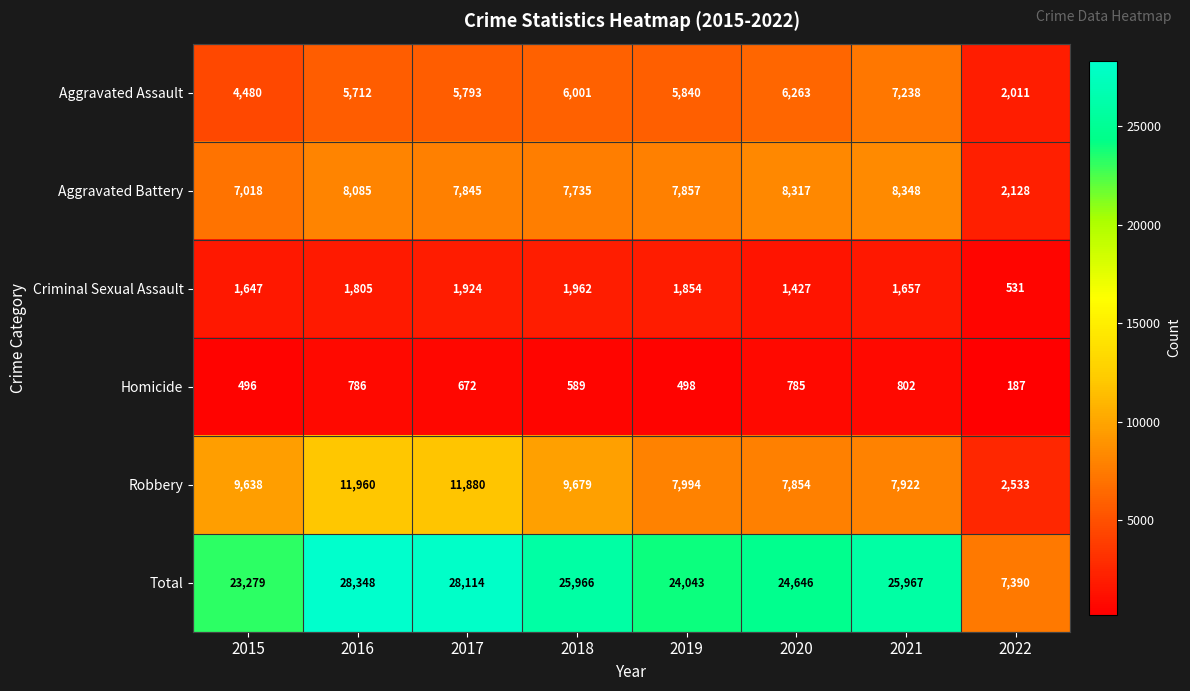

Is the value of Aggravated Assault at 2021 greater than the value of Robbery at 2021?

No